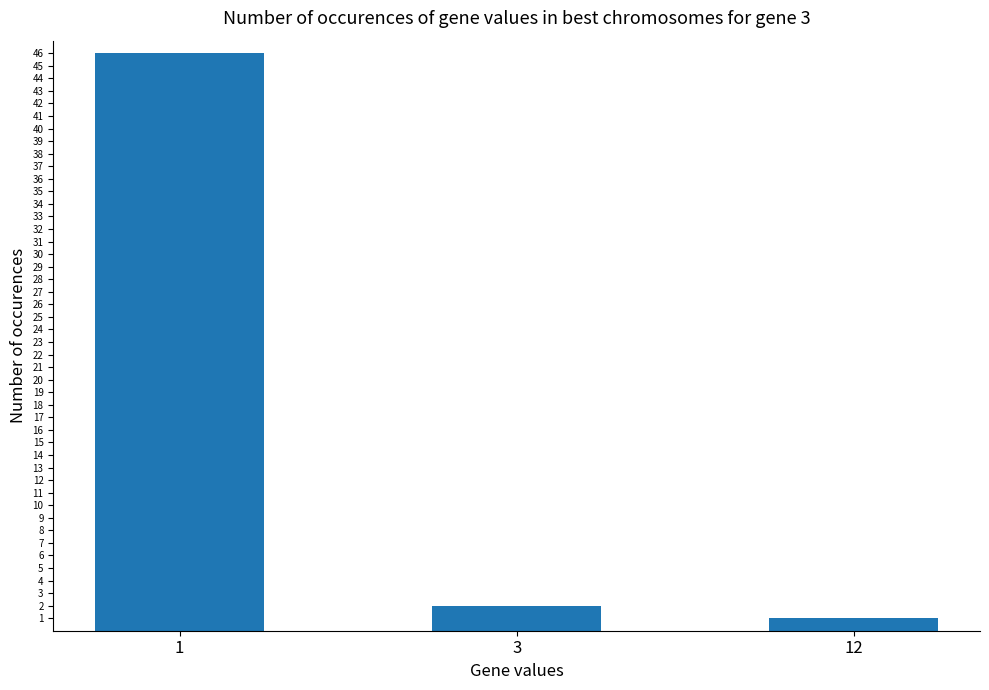

Rank the categories by value from highest to lowest.

1, 3, 12